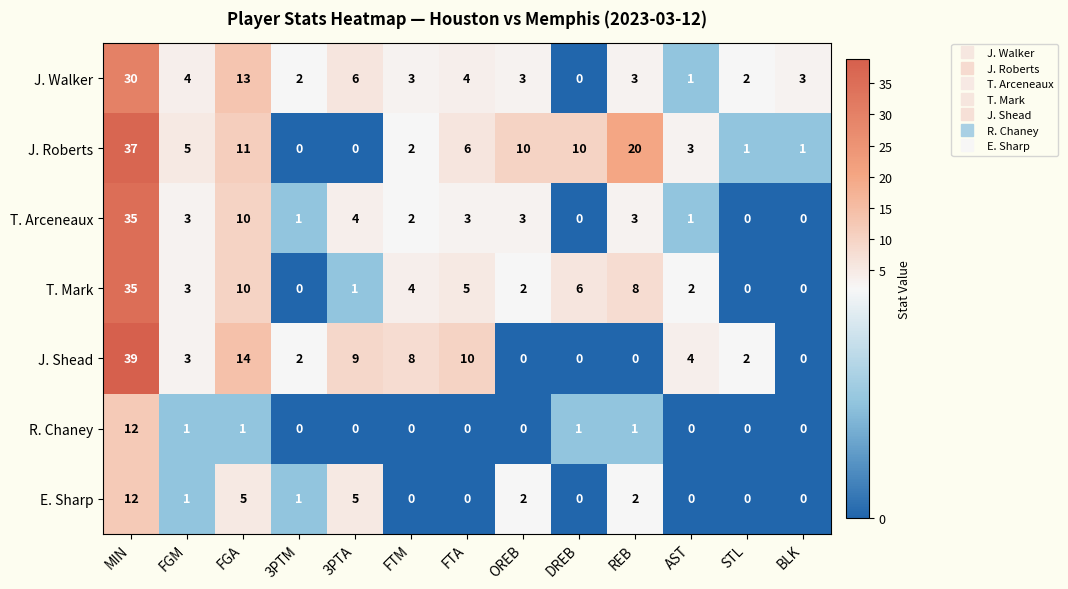

At which category is the sum across all series the highest?

MIN